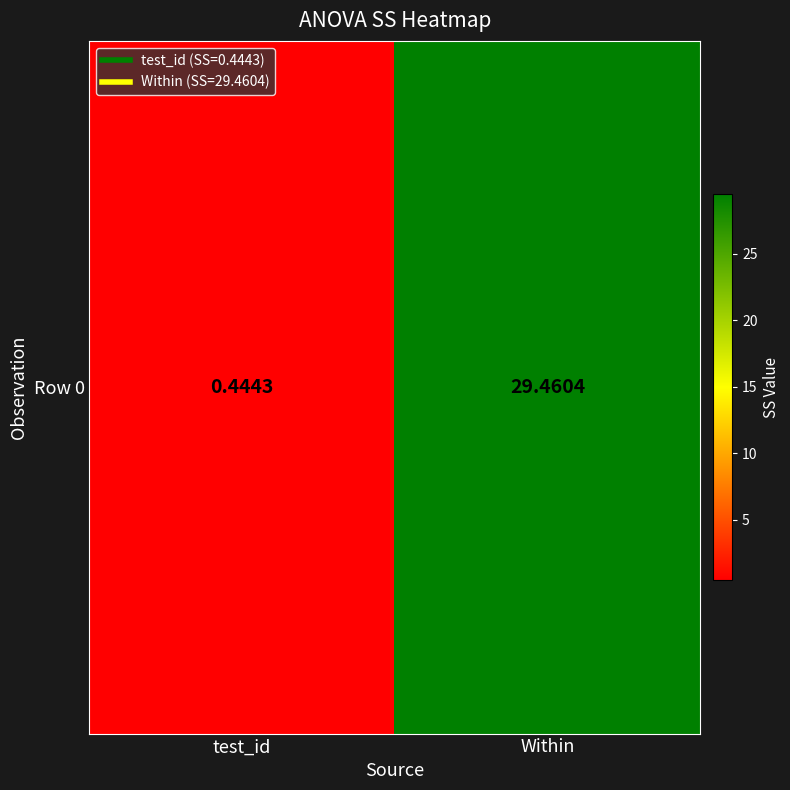

True or false: the data shows 8.1 at Within.

False